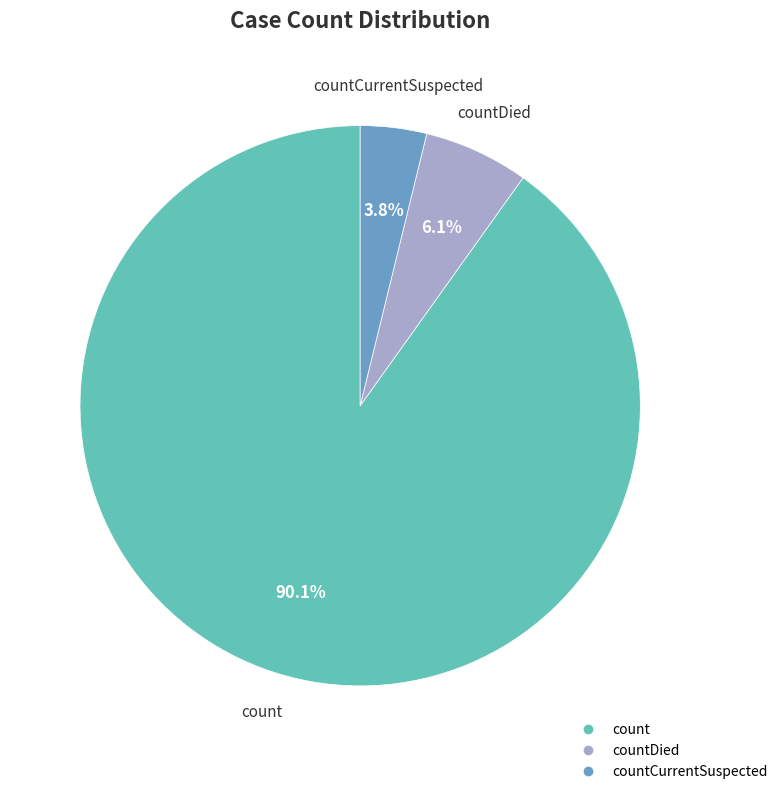

Is there any slice that represents more than half of the pie?

Yes